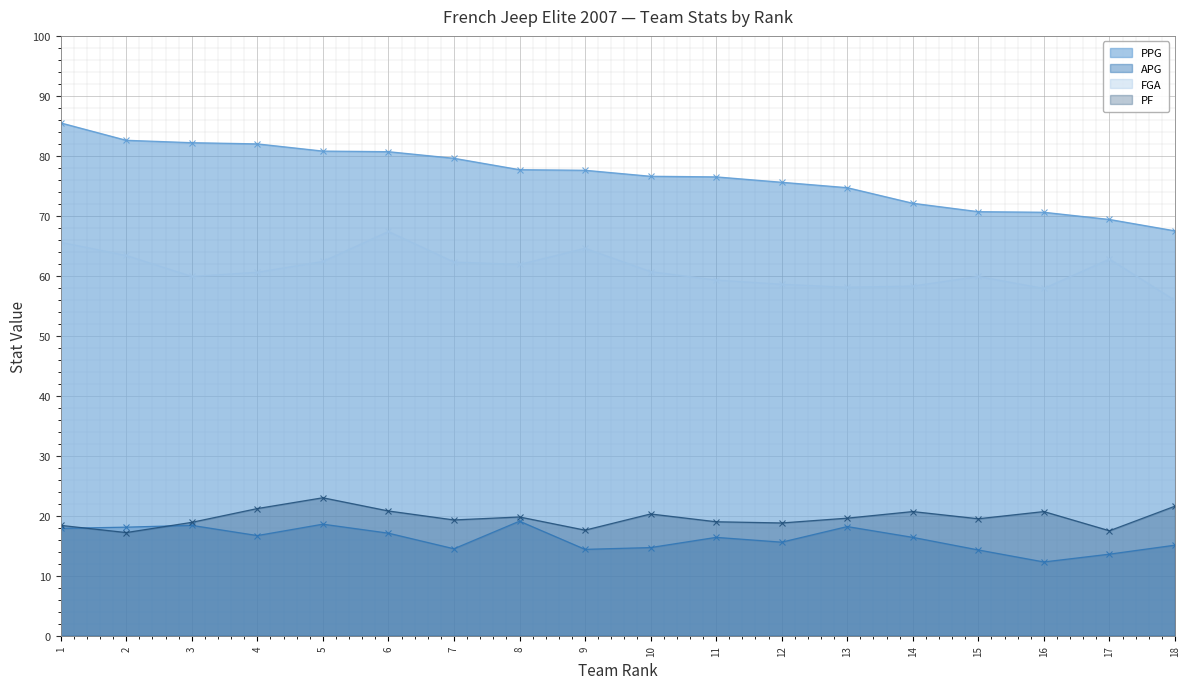

The value of FGA at 18 is 55.9. True or false?

True